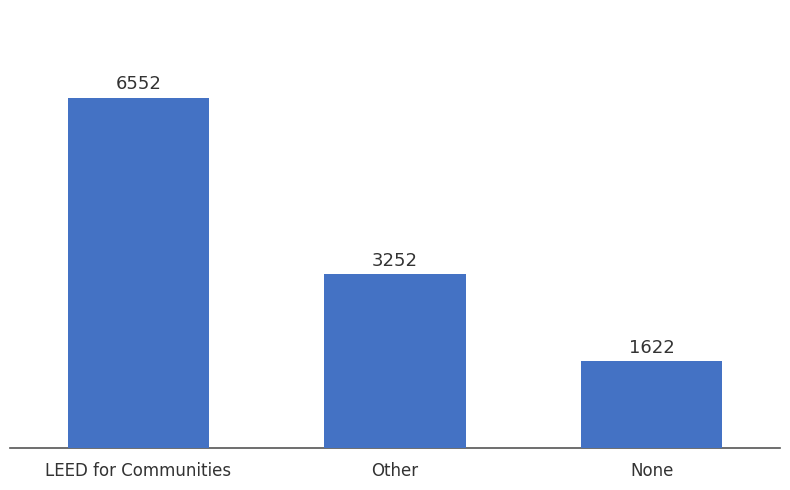

At which category does the chart reach its peak across all series?

LEED for Communities